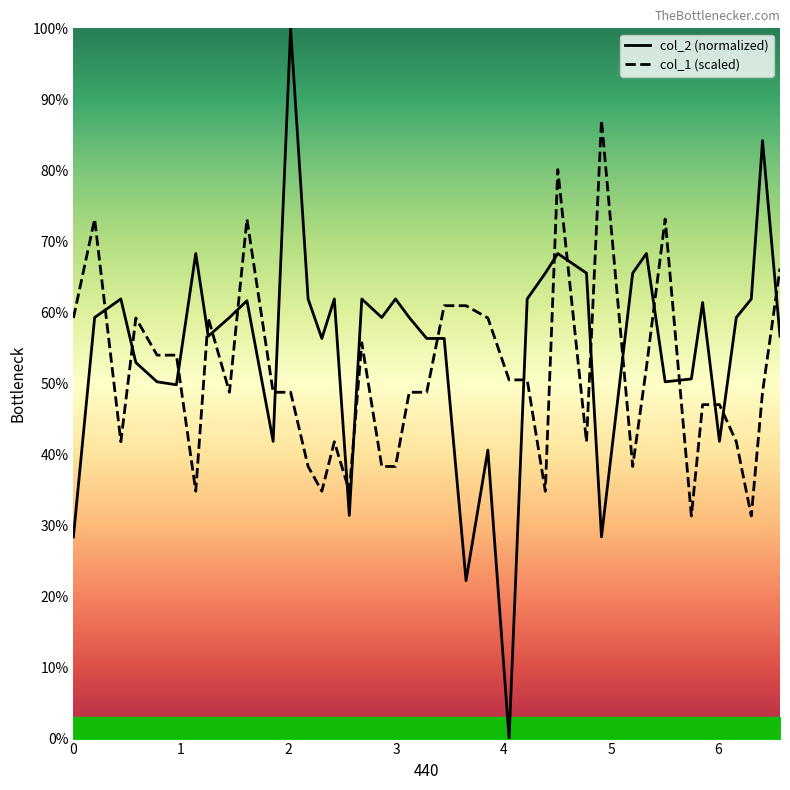

Reading left to right, what are all the values shown in this chart?

col_1: 59.2	73.1	41.8	59.2	54.0	54.0	34.8	59.2	48.8	73.1	48.8	48.8	38.3	34.8	41.8	34.8	55.7	38.3	38.3	48.8	48.8	61.0	61.0	59.2	50.5	50.5	34.8	80.1	41.8	87.1	38.3	52.2	73.1	31.3	47.0	47.0	41.8	31.3	48.8	66.2
col_2: 28.4	59.3	61.9	52.9	50.2	49.8	68.3	56.6	59.3	61.6	41.8	100.0	61.9	56.3	61.9	31.4	61.9	59.3	61.9	59.3	56.3	56.3	22.2	40.6	0.0	61.9	65.5	68.3	65.5	28.4	65.5	68.3	50.2	50.6	61.4	41.8	59.3	61.9	84.2	56.6